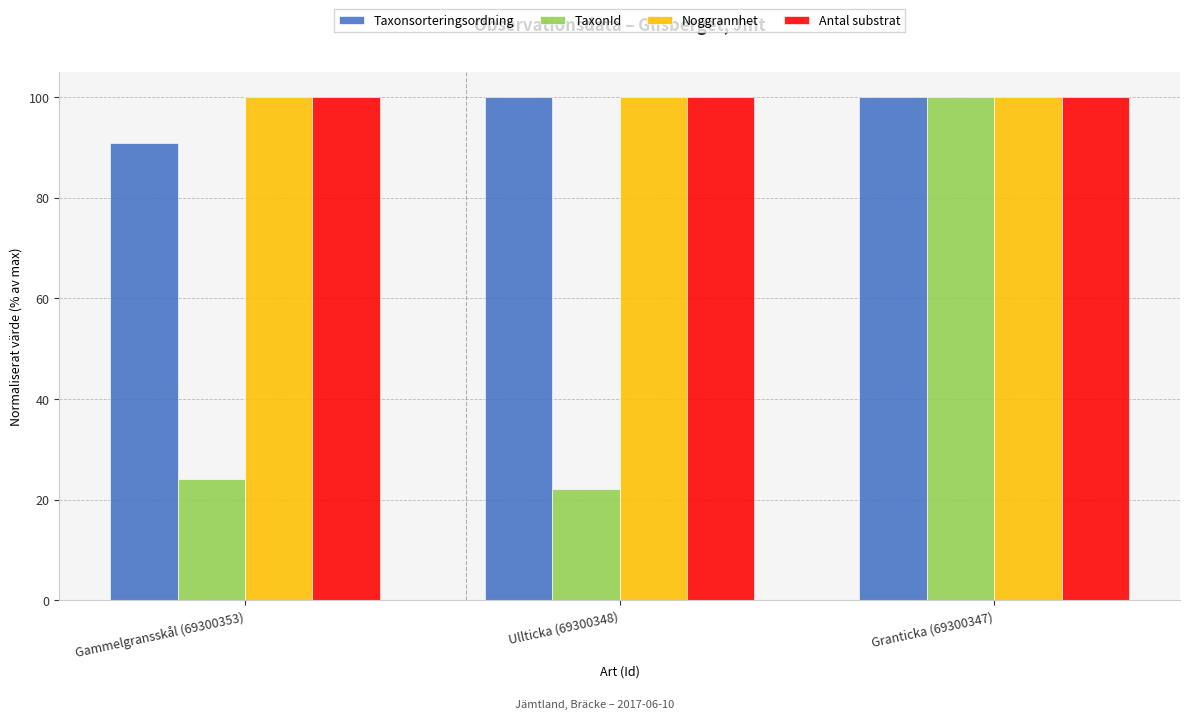

What is the total value across all series at Granticka (69300347)?

400.0